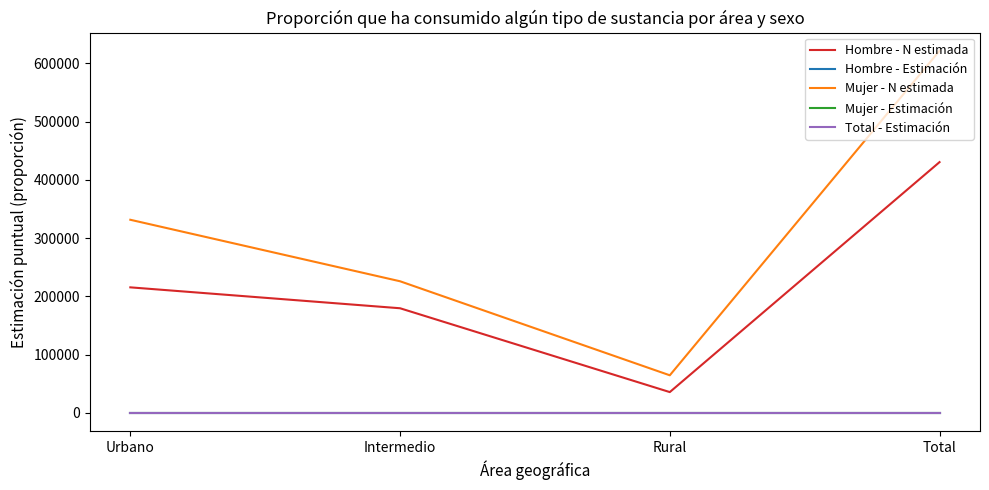

True or false: Total - Estimación and Hombre - Estimación intersect in this chart.

False